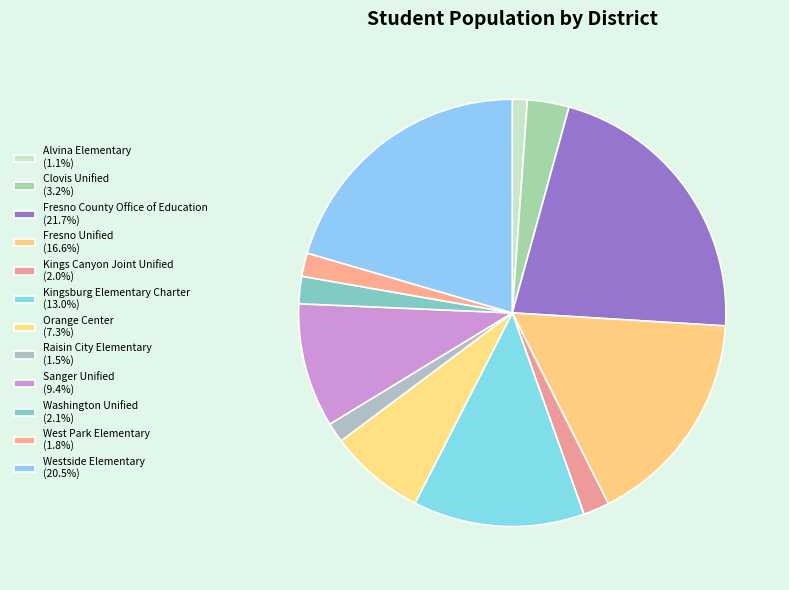

To the nearest percent, what portion does Clovis Unified represent?

3%